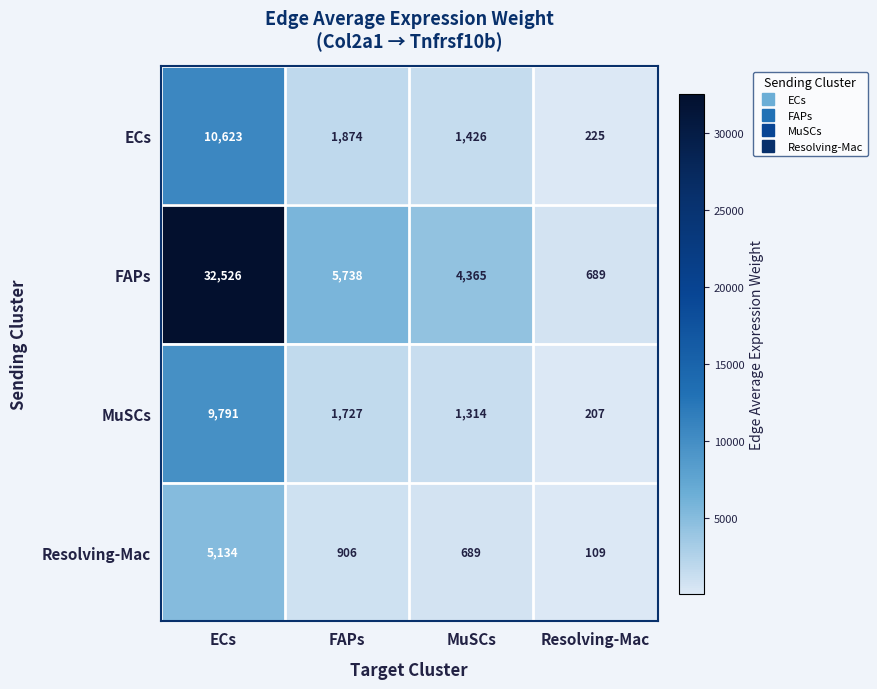

At which category is the sum across all series the highest?

ECs